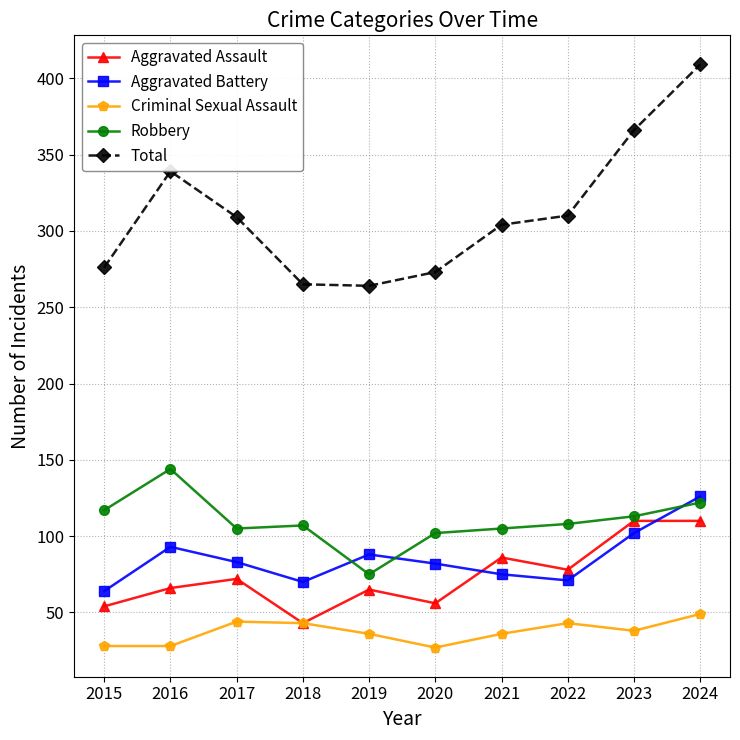

What is the value of the Criminal Sexual Assault point at the 4th from the left?

43